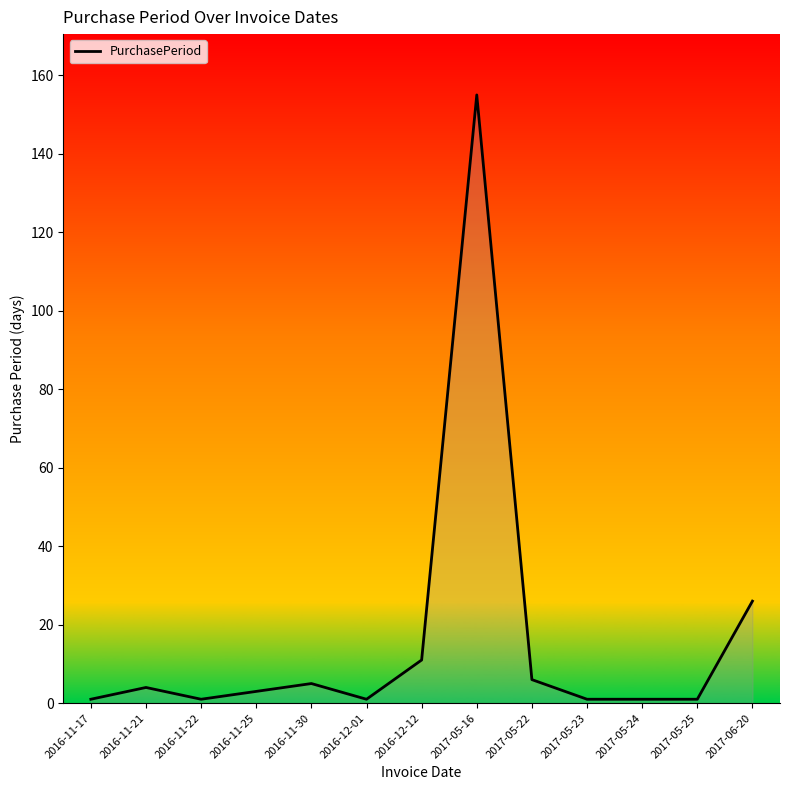

What is the sum of the values at 2017-05-24 and 2017-05-16?

156